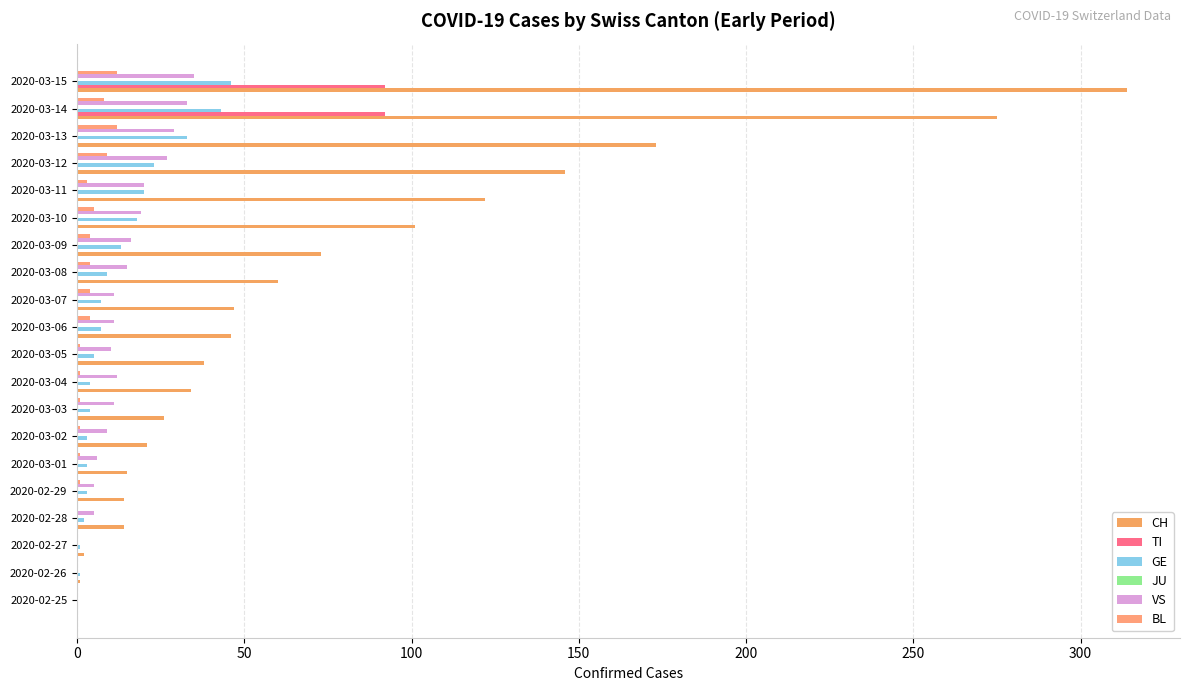

How many series are shown in this chart?

5